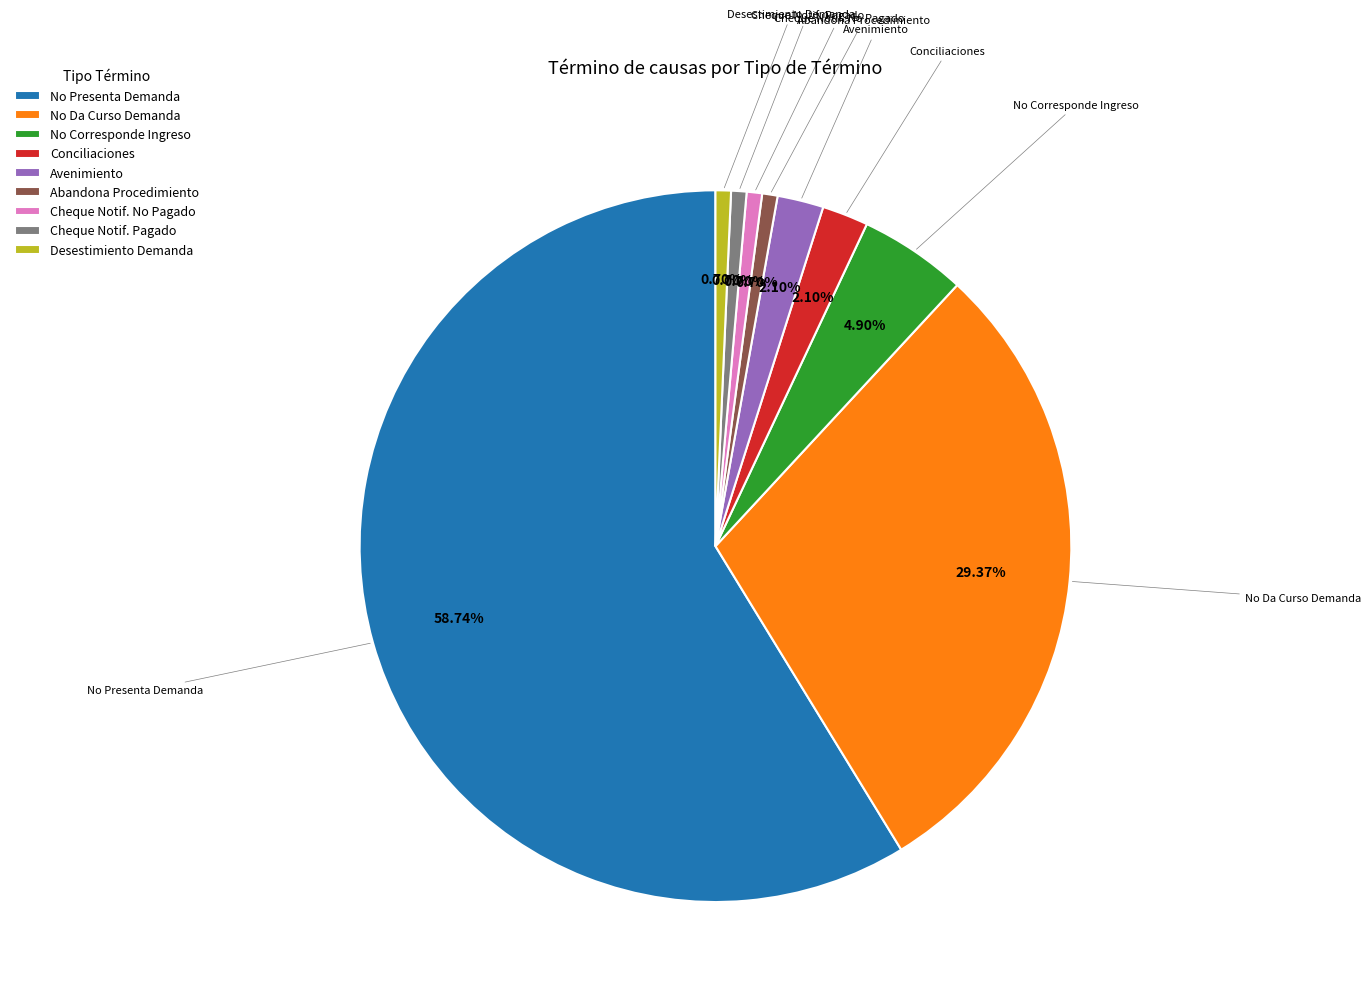

Is No Presenta Demanda the majority of the pie?

Yes